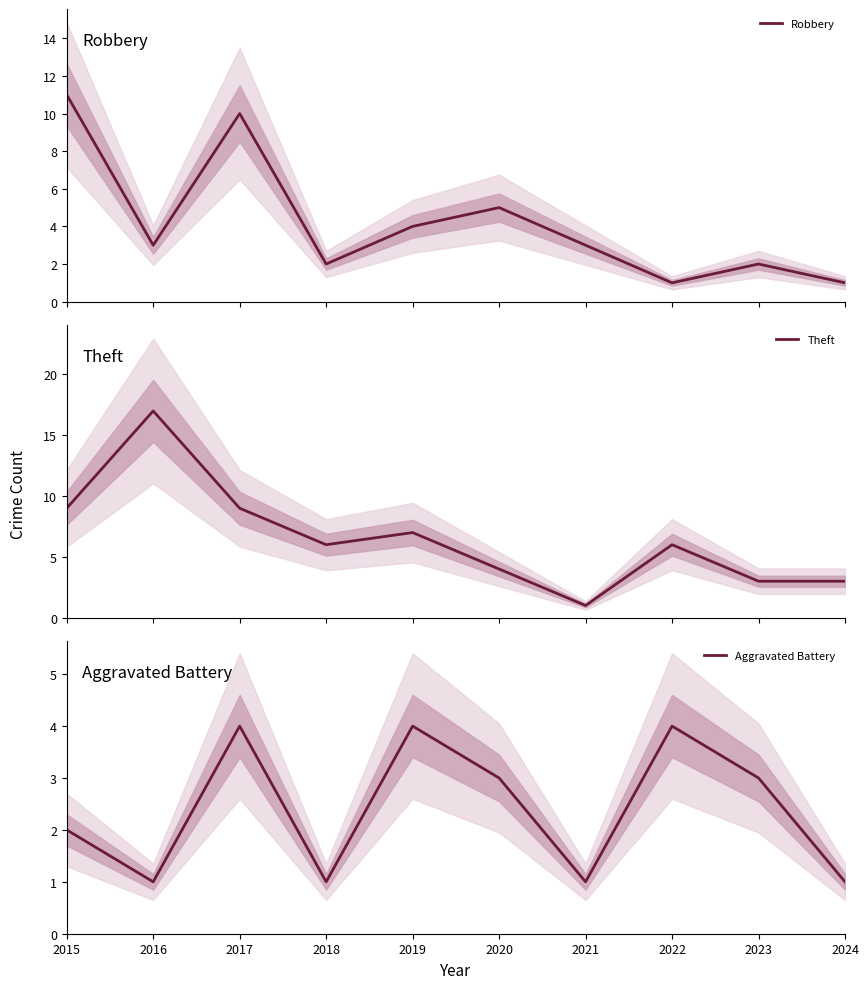

The value of Aggravated Battery at 2022 is 2. True or false?

False